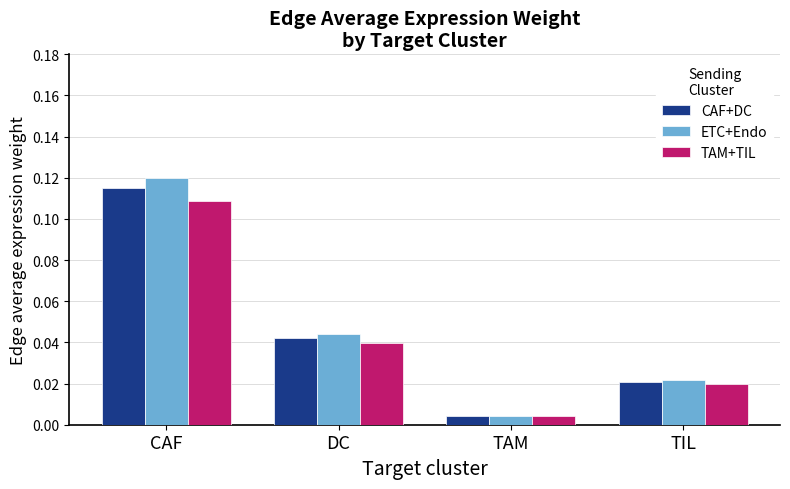

The value of ETC+Endo at DC is 0.1. True or false?

False